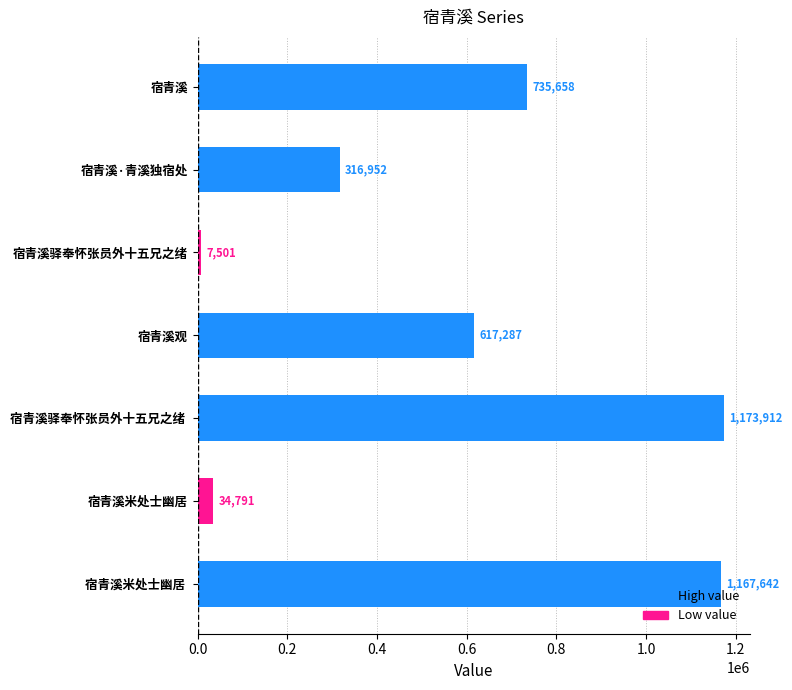

How many series are shown in this chart?

1